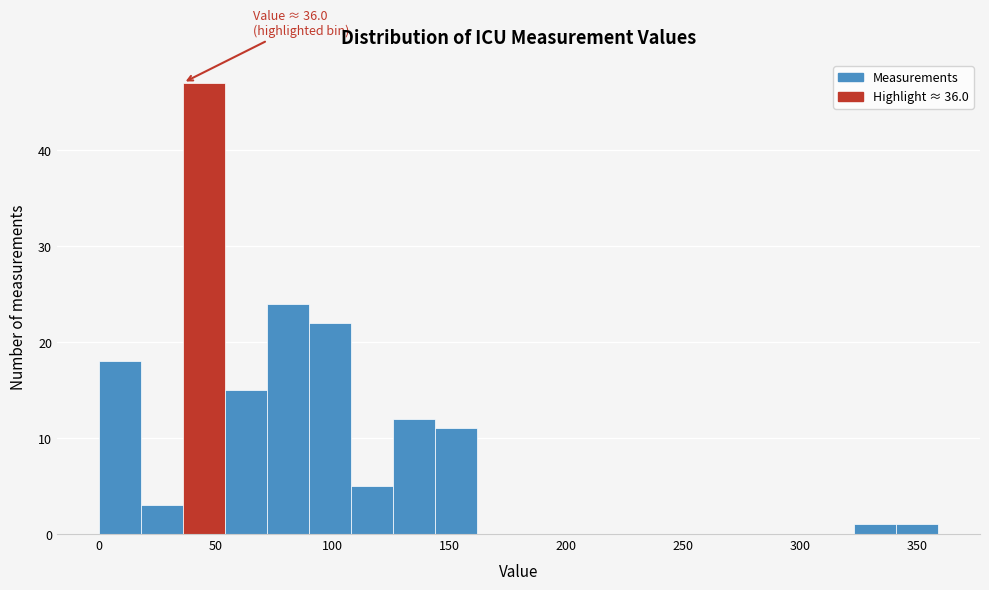

Read against the x-axis, roughly where is the centre of the tallest bar?

45